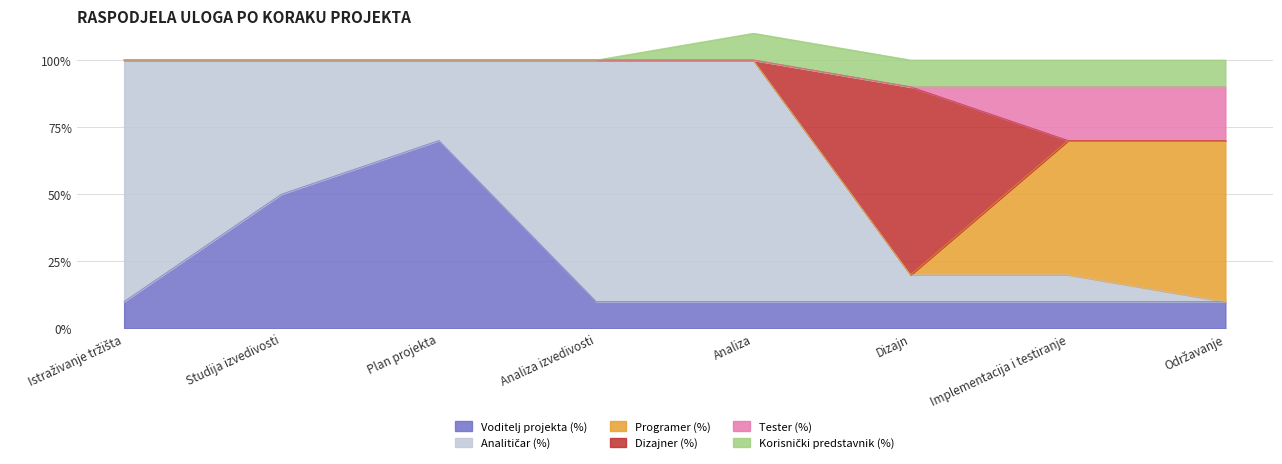

How many lines are shown in the chart?

6